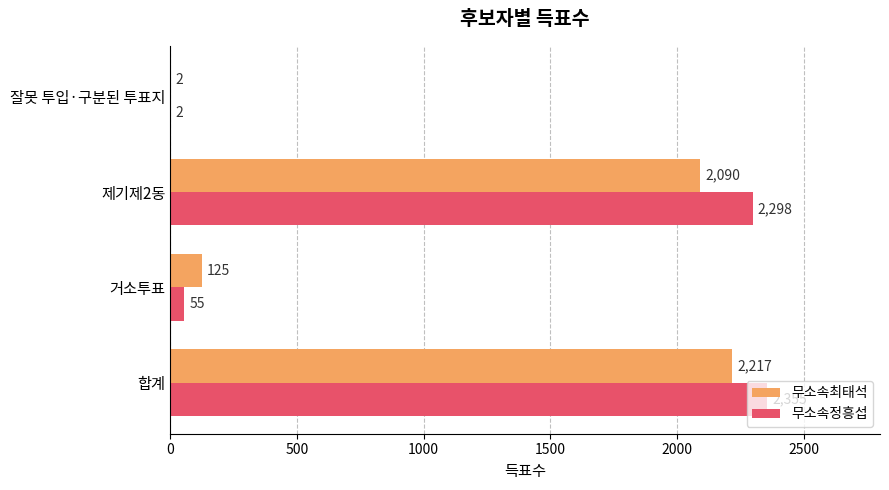

Where is 무소속최태석 nearest to the value 1109?

제기제2동